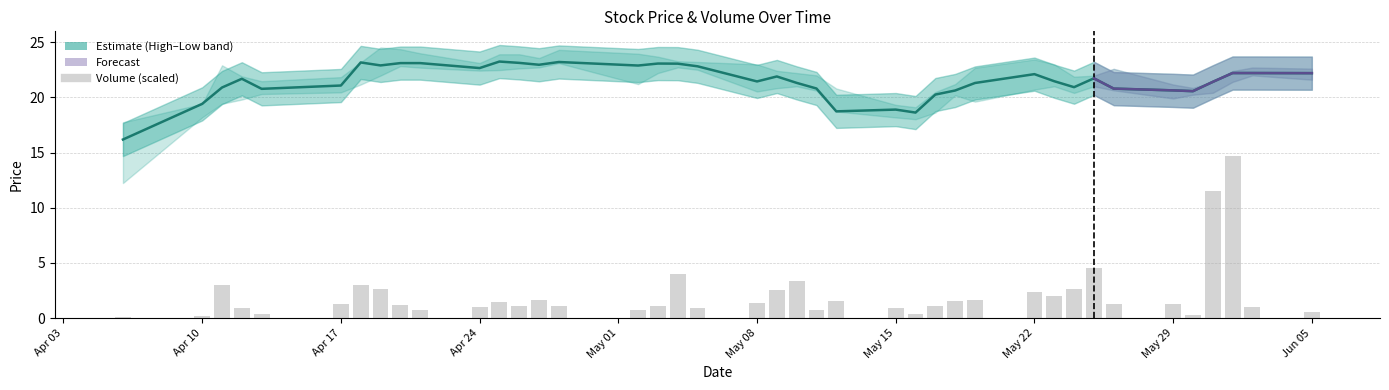

Which label corresponds to the smallest value in the chart?

2023-04-06